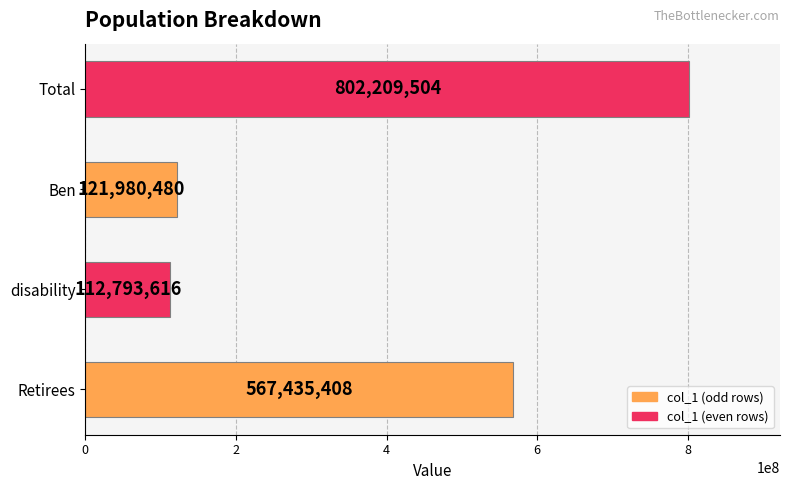

What is the sum of all values?

1604419008